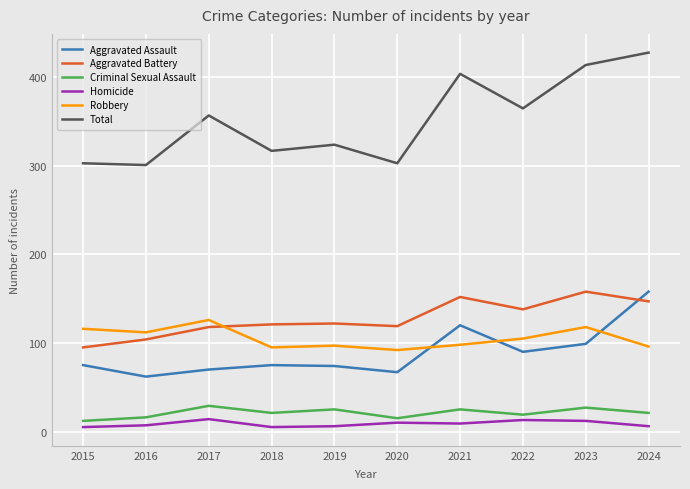

What is the total value across all series at 2023?

828